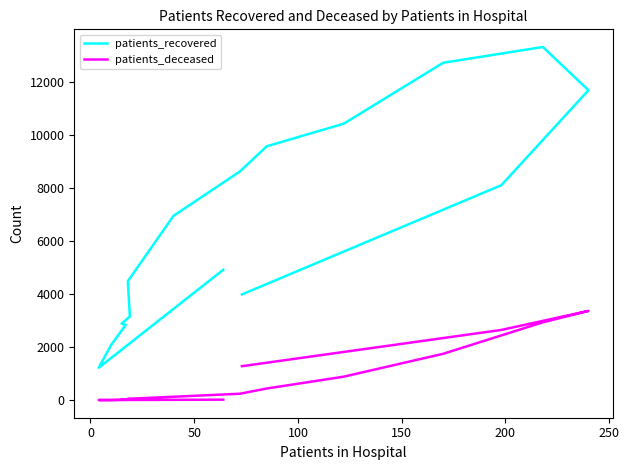

At how many categories does at least one series exceed 11592?

3